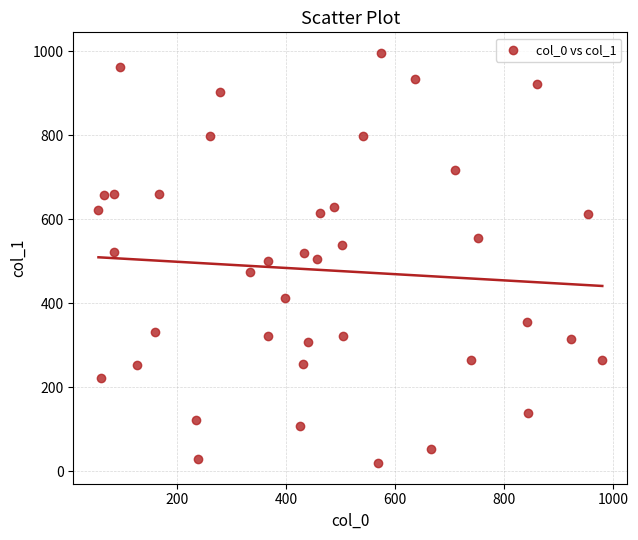

What is the range of Y values (max minus min)?

976.9